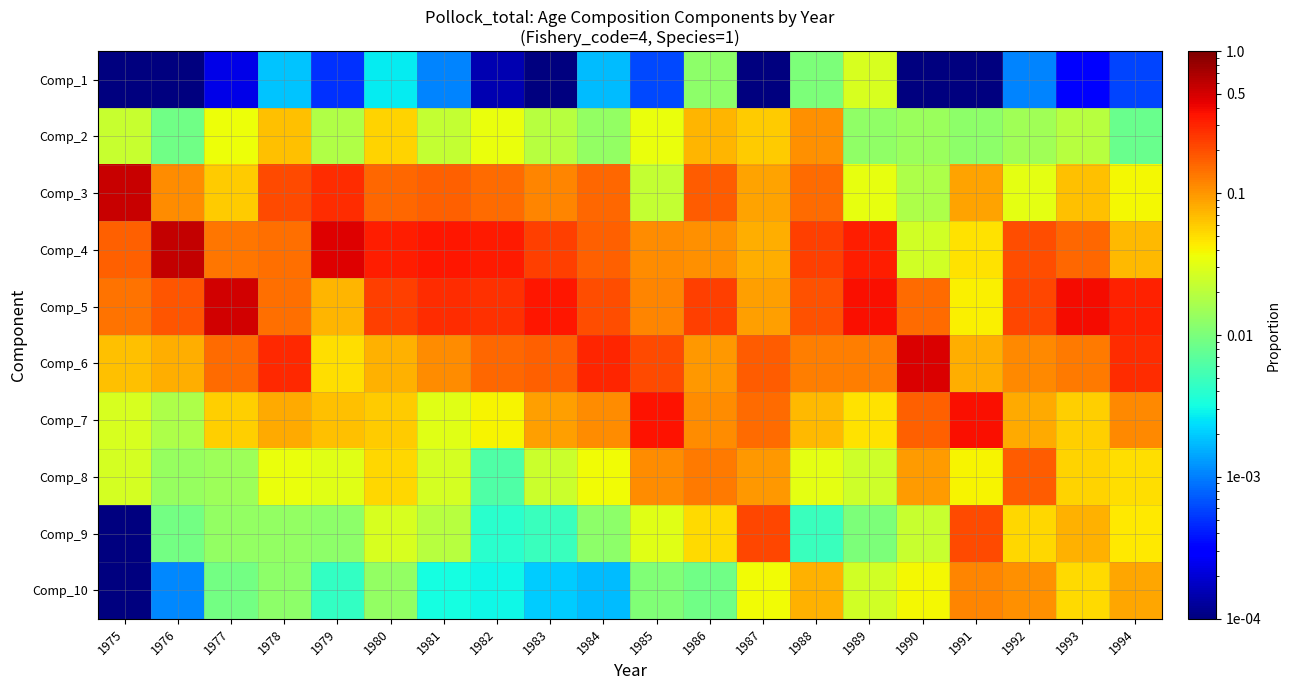

Reading right to left, extract all data points from this chart.

Comp_1: 1994=0.0	1993=0.0	1992=0.0	1991=0.0	1990=0.0	1989=0.0	1988=0.0	1987=0.0	1986=0.0	1985=0.0	1984=0.0	1983=0.0	1982=0.0	1981=0.0	1980=0.0	1979=0.0	1978=0.0	1977=0.0	1976=0.0	1975=0.0
Comp_2: 1994=0.0	1993=0.0	1992=0.0	1991=0.0	1990=0.0	1989=0.0	1988=0.1	1987=0.1	1986=0.1	1985=0.0	1984=0.0	1983=0.0	1982=0.0	1981=0.0	1980=0.1	1979=0.0	1978=0.1	1977=0.0	1976=0.0	1975=0.0
Comp_3: 1994=0.0	1993=0.1	1992=0.0	1991=0.1	1990=0.0	1989=0.0	1988=0.2	1987=0.1	1986=0.2	1985=0.0	1984=0.2	1983=0.1	1982=0.2	1981=0.2	1980=0.2	1979=0.3	1978=0.2	1977=0.1	1976=0.1	1975=0.5
Comp_4: 1994=0.1	1993=0.2	1992=0.2	1991=0.0	1990=0.0	1989=0.3	1988=0.2	1987=0.1	1986=0.1	1985=0.1	1984=0.2	1983=0.2	1982=0.3	1981=0.3	1980=0.3	1979=0.5	1978=0.1	1977=0.1	1976=0.6	1975=0.2
Comp_5: 1994=0.3	1993=0.4	1992=0.2	1991=0.0	1990=0.1	1989=0.4	1988=0.2	1987=0.1	1986=0.2	1985=0.1	1984=0.2	1983=0.3	1982=0.3	1981=0.3	1980=0.2	1979=0.1	1978=0.1	1977=0.5	1976=0.2	1975=0.1
Comp_6: 1994=0.3	1993=0.1	1992=0.1	1991=0.1	1990=0.5	1989=0.1	1988=0.1	1987=0.2	1986=0.1	1985=0.2	1984=0.3	1983=0.2	1982=0.2	1981=0.1	1980=0.1	1979=0.0	1978=0.3	1977=0.2	1976=0.1	1975=0.1
Comp_7: 1994=0.1	1993=0.1	1992=0.1	1991=0.4	1990=0.2	1989=0.0	1988=0.1	1987=0.1	1986=0.1	1985=0.4	1984=0.1	1983=0.1	1982=0.0	1981=0.0	1980=0.1	1979=0.1	1978=0.1	1977=0.1	1976=0.0	1975=0.0
Comp_8: 1994=0.0	1993=0.1	1992=0.2	1991=0.0	1990=0.1	1989=0.0	1988=0.0	1987=0.1	1986=0.1	1985=0.1	1984=0.0	1983=0.0	1982=0.0	1981=0.0	1980=0.1	1979=0.0	1978=0.0	1977=0.0	1976=0.0	1975=0.0
Comp_9: 1994=0.0	1993=0.1	1992=0.1	1991=0.2	1990=0.0	1989=0.0	1988=0.0	1987=0.2	1986=0.1	1985=0.0	1984=0.0	1983=0.0	1982=0.0	1981=0.0	1980=0.0	1979=0.0	1978=0.0	1977=0.0	1976=0.0	1975=0.0
Comp_10: 1994=0.1	1993=0.1	1992=0.1	1991=0.1	1990=0.0	1989=0.0	1988=0.1	1987=0.0	1986=0.0	1985=0.0	1984=0.0	1983=0.0	1982=0.0	1981=0.0	1980=0.0	1979=0.0	1978=0.0	1977=0.0	1976=0.0	1975=0.0